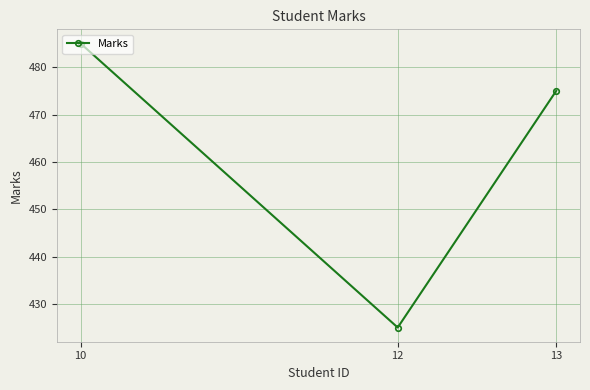

Count the values in the range 425 to 485.

3